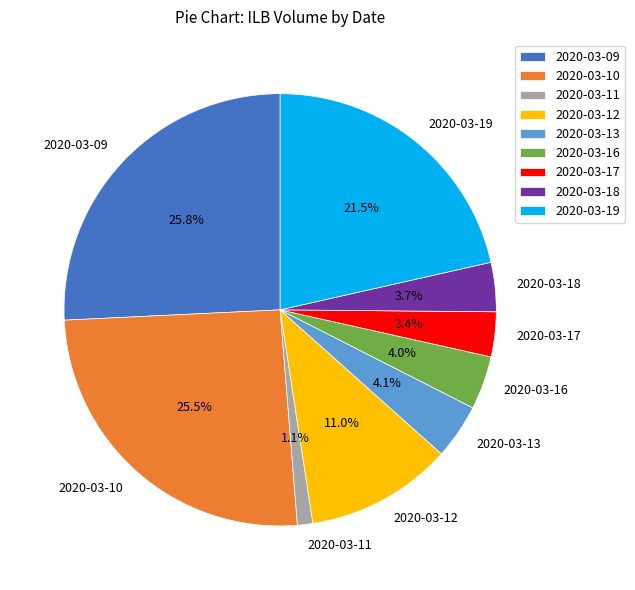

What is the smallest slice in the pie chart?

2020-03-11